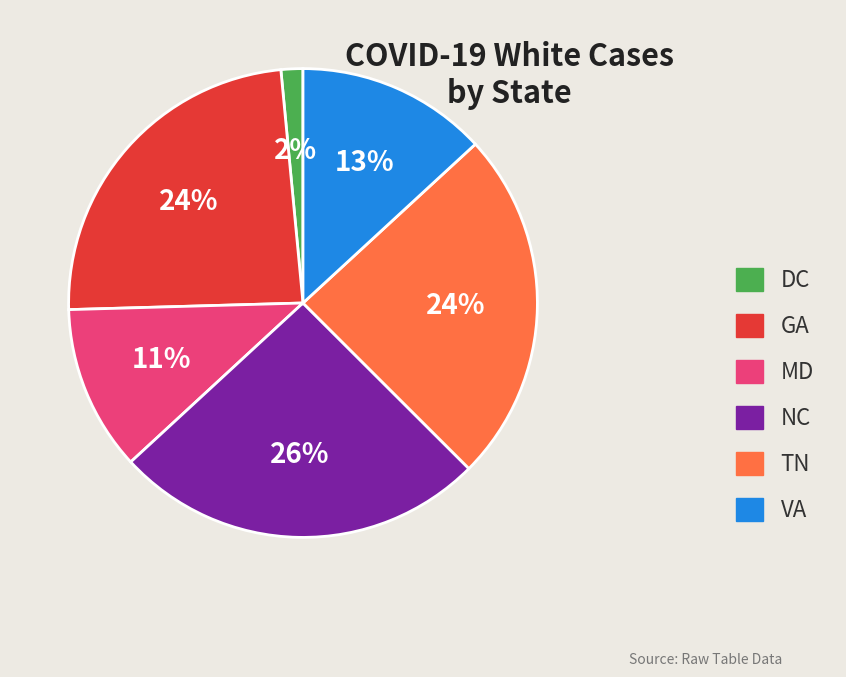

Does any single category account for the majority?

No